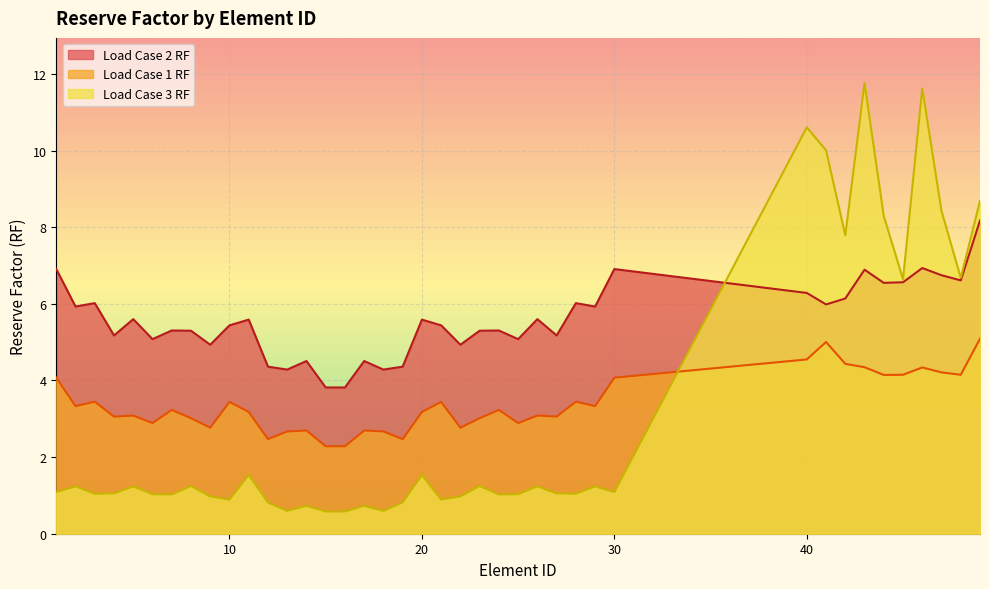

Read the Load Case 1 RF value at 10.

3.4